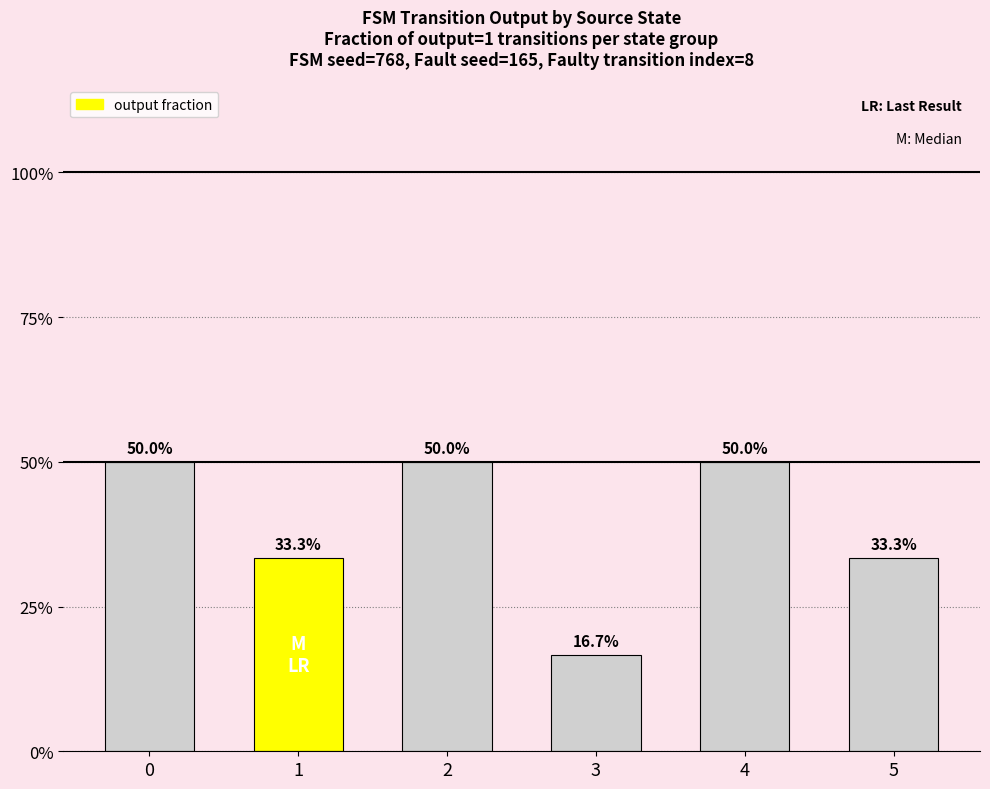

Reading right to left, extract all data points from this chart.

0.3	0.5	0.2	0.5	0.3	0.5